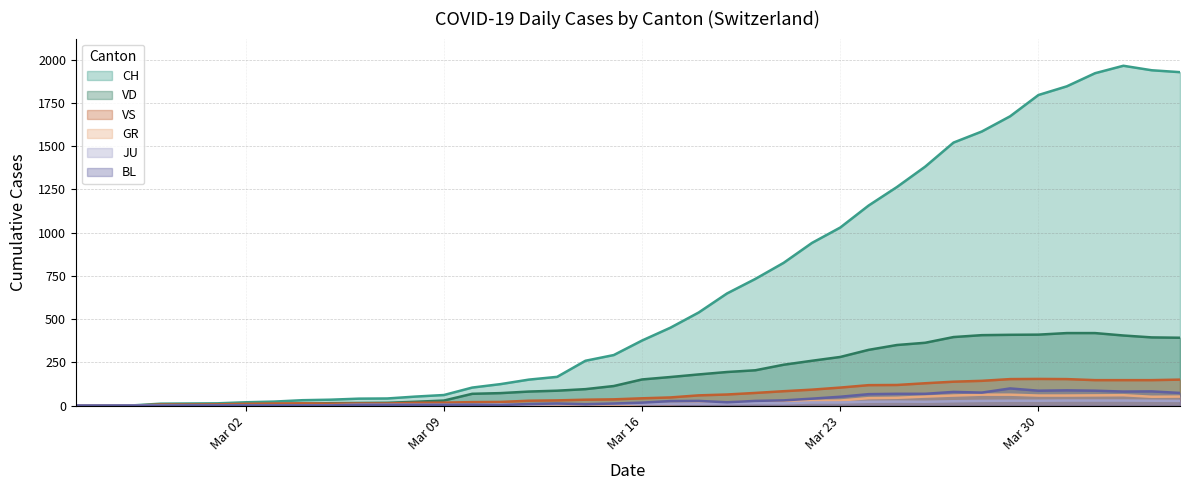

What is the maximum value for VS?

154